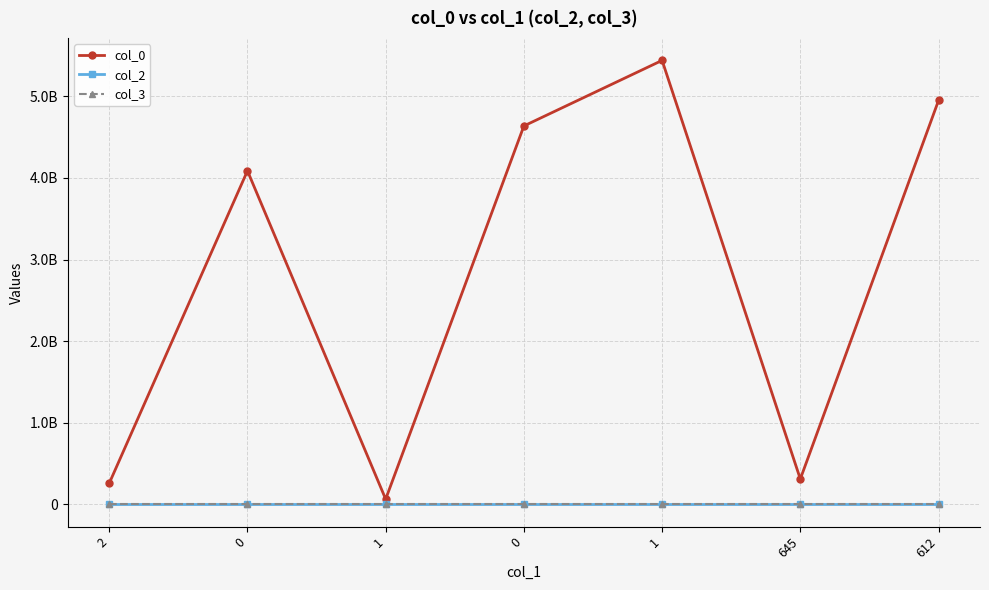

What is the total value across all series at 0?

4087524992